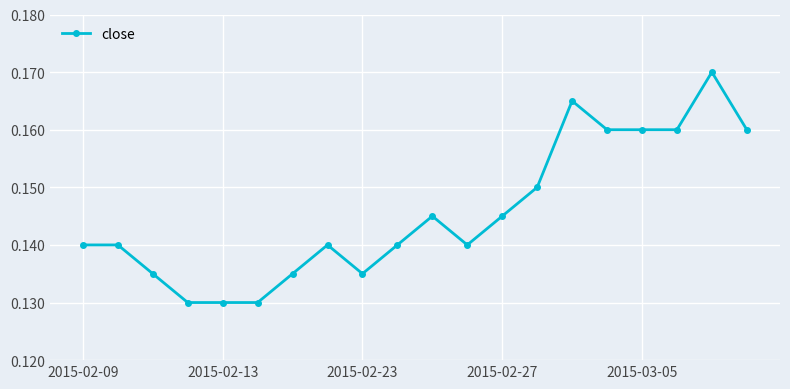

How many distinct data groups are displayed?

1